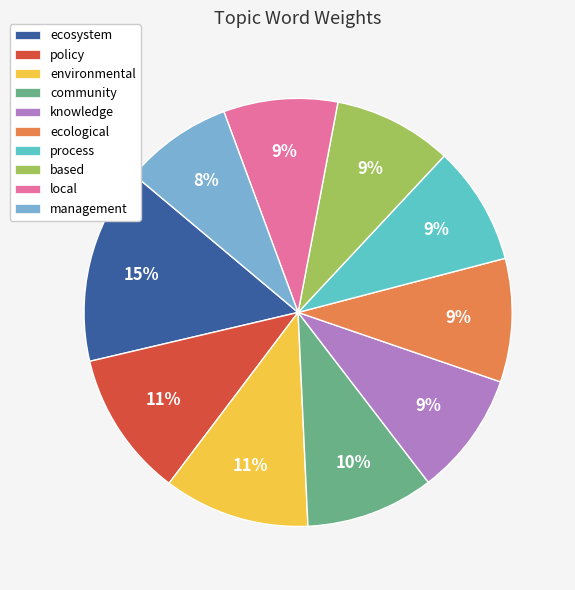

Is it true that management is 1% of the pie?

False